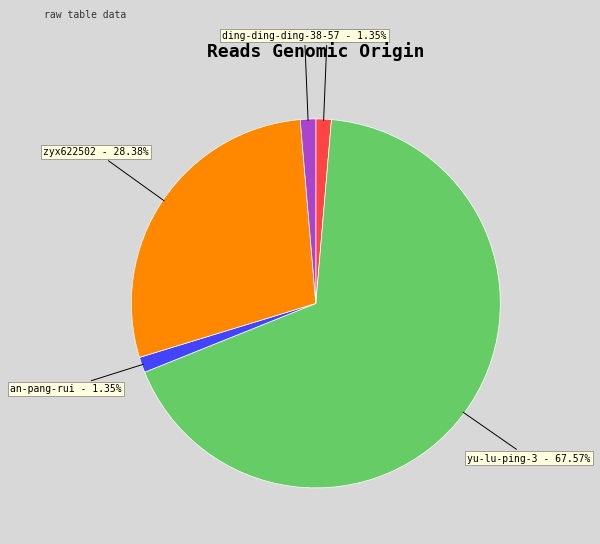

How many segments does this pie chart have?

5